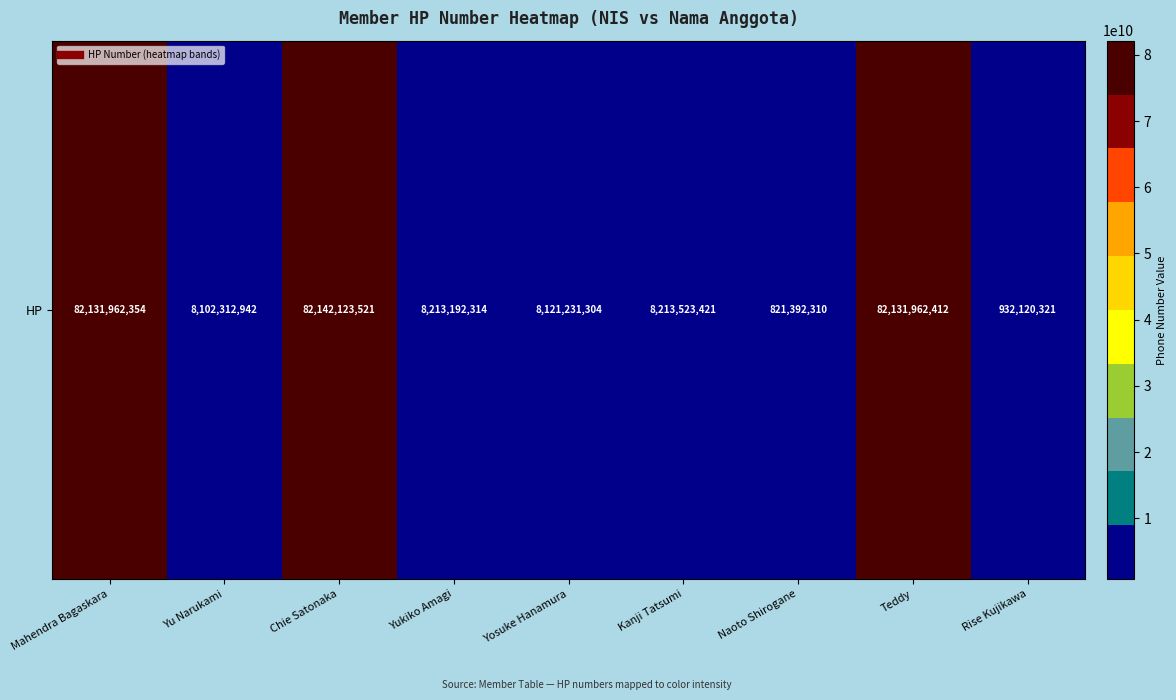

What is the change in value from Kanji Tatsumi to Naoto Shirogane?

-7392131111